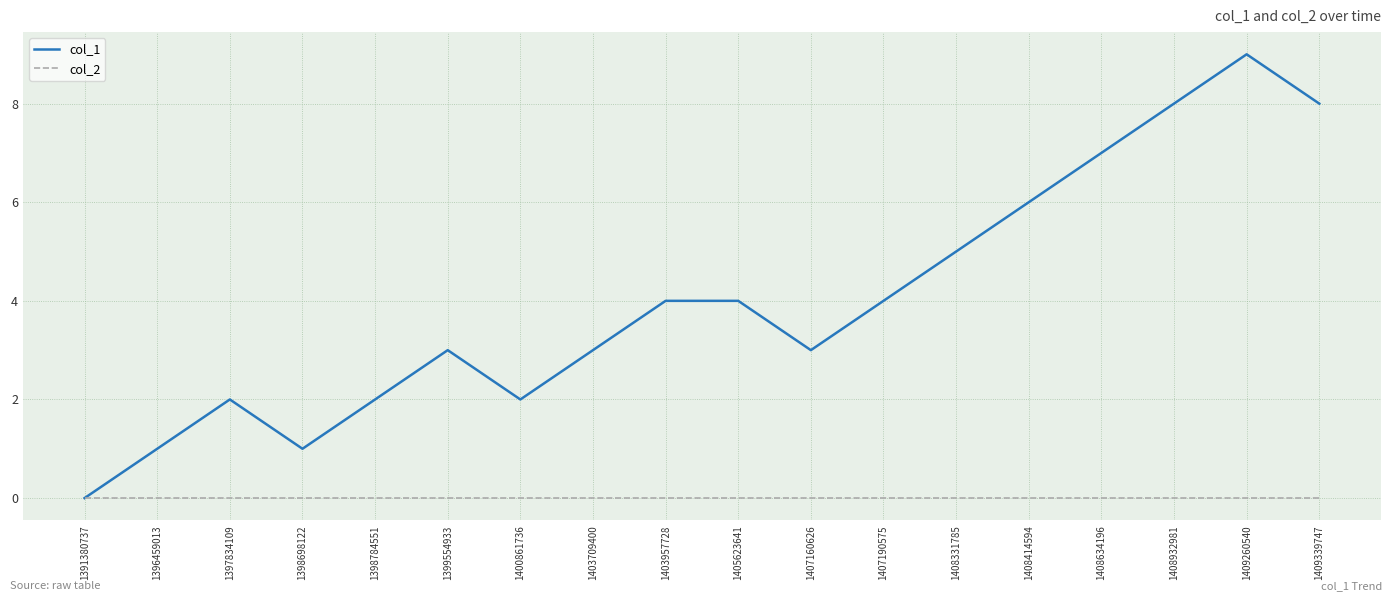

Which series has the largest range (max minus min)?

col_1